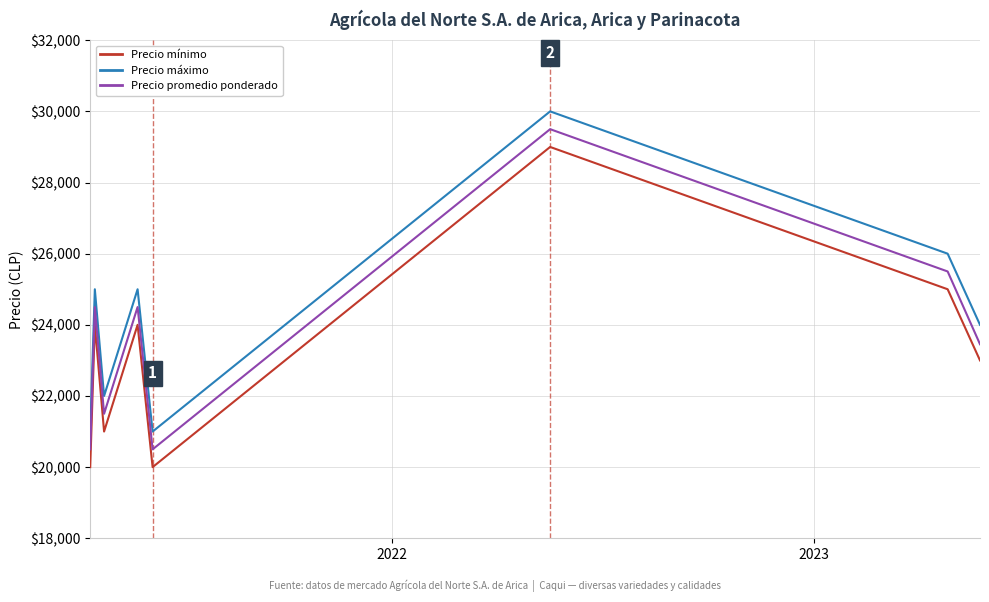

What is the greatest value displayed?

30000